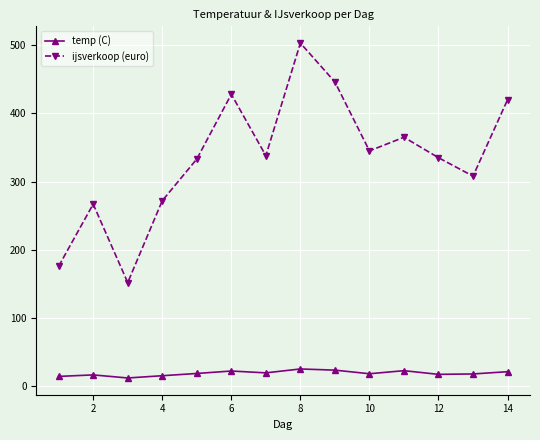

What is the sum of all ijsverkoop (euro) values?

4688.0